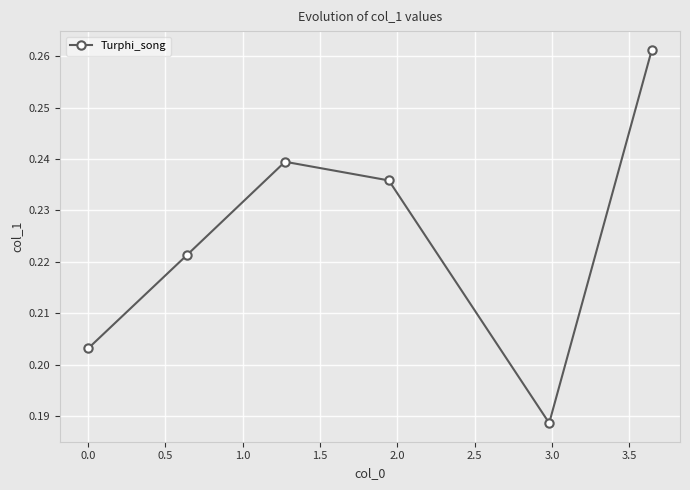

True or false: there are more than 1 points higher than both neighbors.

False